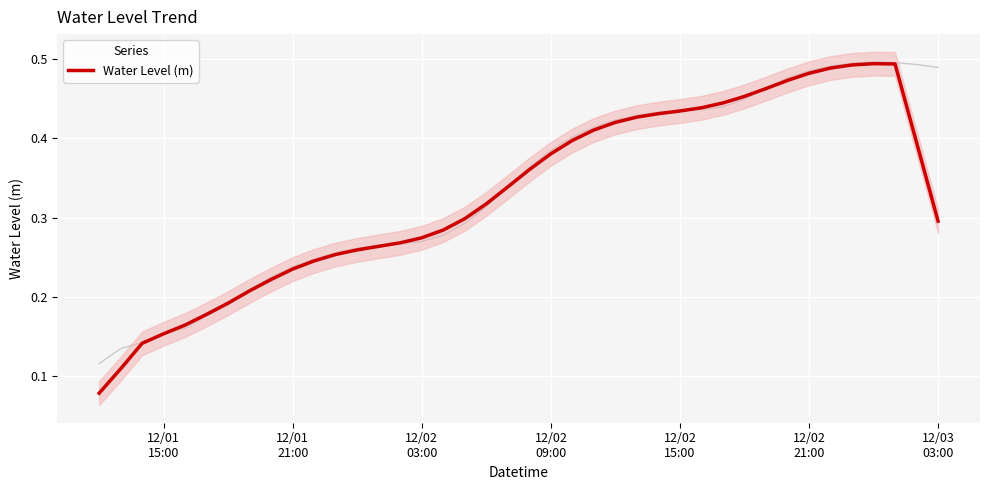

Reading left to right, transcribe all the data shown in this chart.

0.1	0.1	0.1	0.2	0.2	0.2	0.2	0.2	0.2	0.2	0.2	0.3	0.3	0.3	0.3	0.3	0.3	0.3	0.3	0.3	0.4	0.4	0.4	0.4	0.4	0.4	0.4	0.4	0.4	0.4	0.5	0.5	0.5	0.5	0.5	0.5	0.5	0.5	0.4	0.3